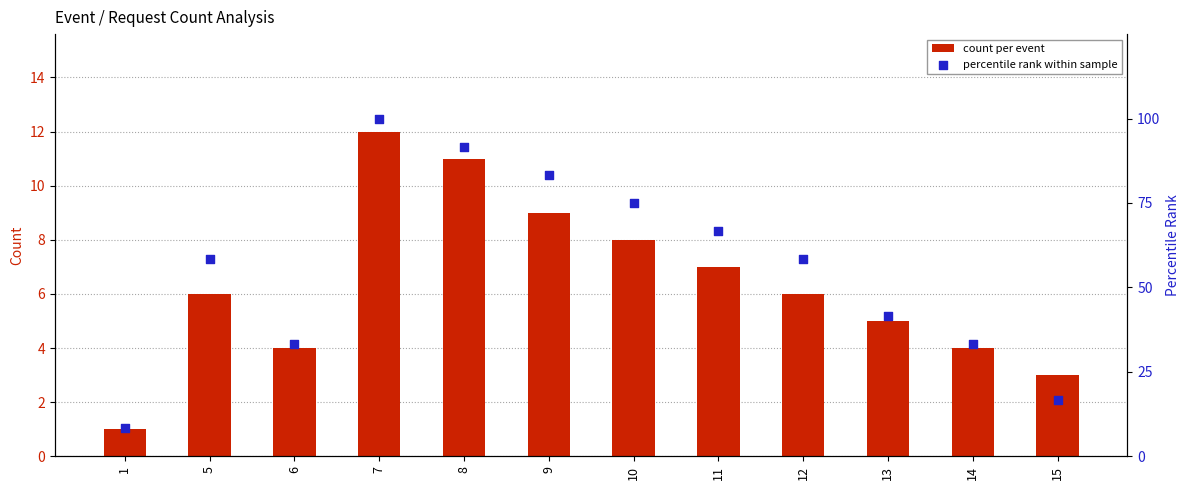

Which series reaches the maximum Y coordinate?

percentile rank within sample